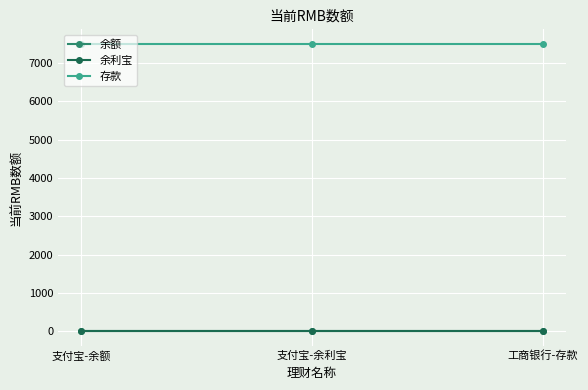

Reading right to left, what are all the values shown in this chart?

余额: 工商银行-存款=0.0	支付宝-余利宝=0.0	支付宝-余额=0.0
余利宝: 工商银行-存款=0.0	支付宝-余利宝=0.0	支付宝-余额=0.0
存款: 工商银行-存款=7503.7	支付宝-余利宝=7503.7	支付宝-余额=7503.7